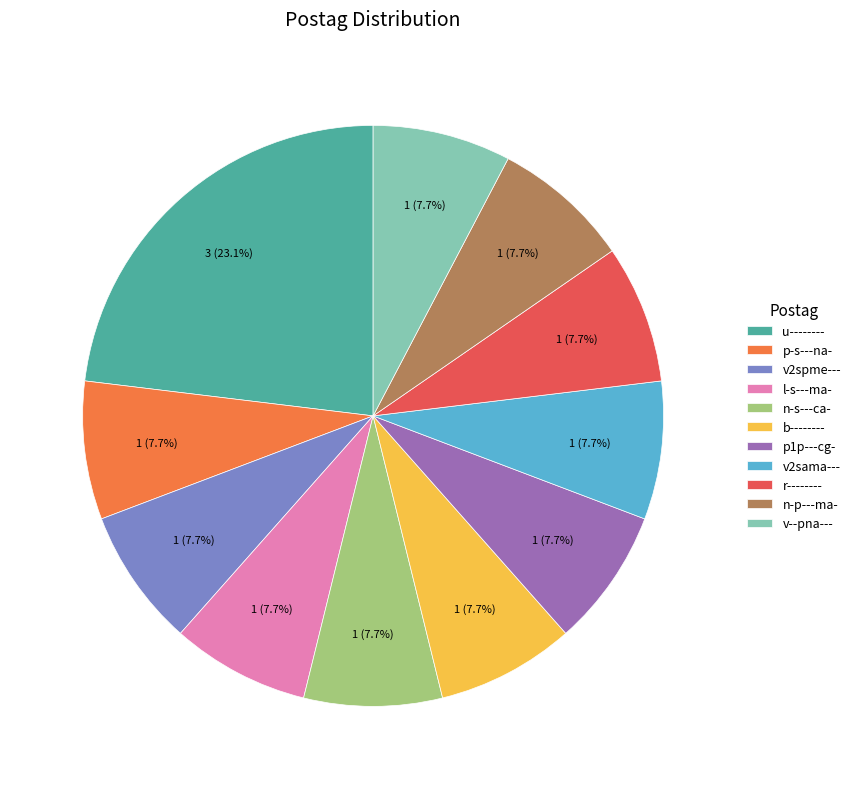

Between u-------- and p-s---na-, which is larger?

u--------